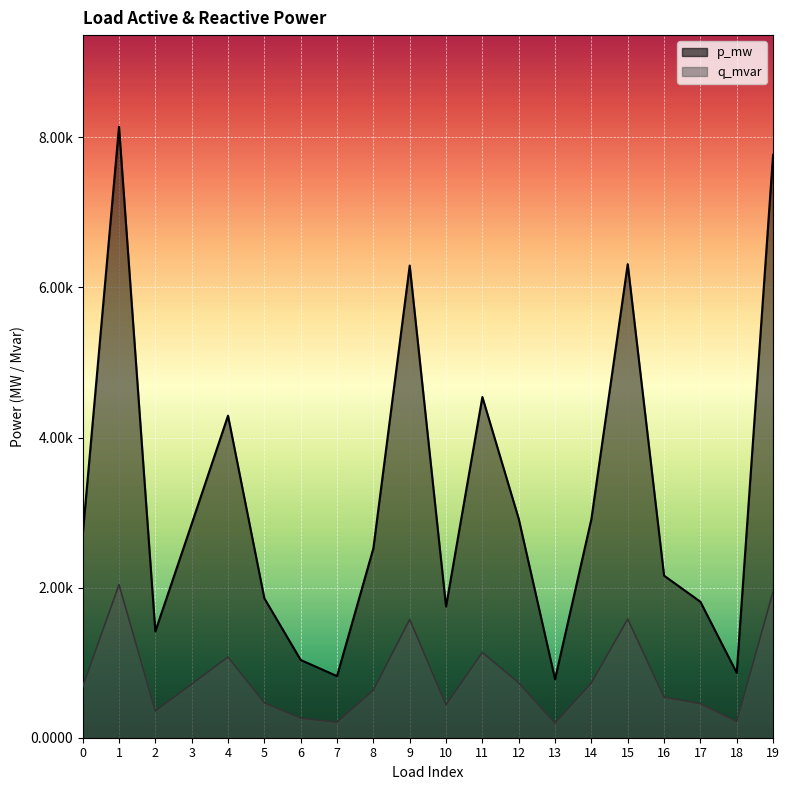

Does the chart display data point markers on the line(s)?

No